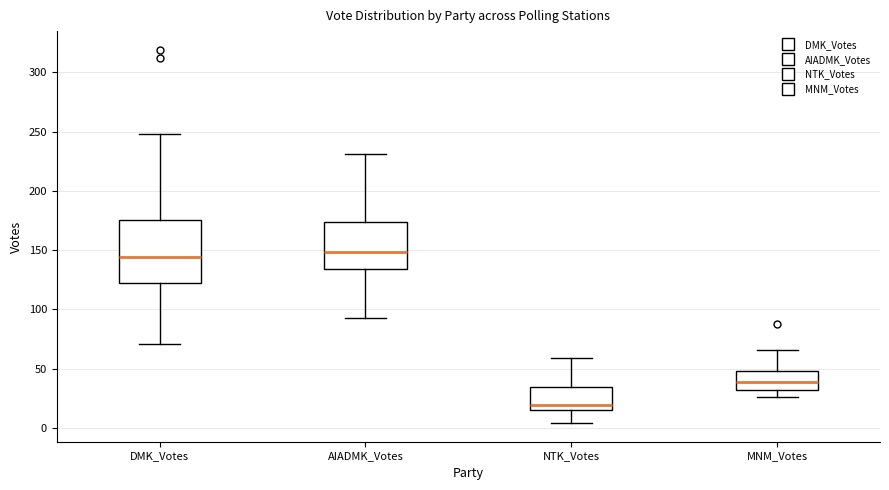

Where does the lower whisker of the box for AIADMK_Votes end on the y-axis? The values are not printed on the chart, so give them approximately, as read against the axis.

95